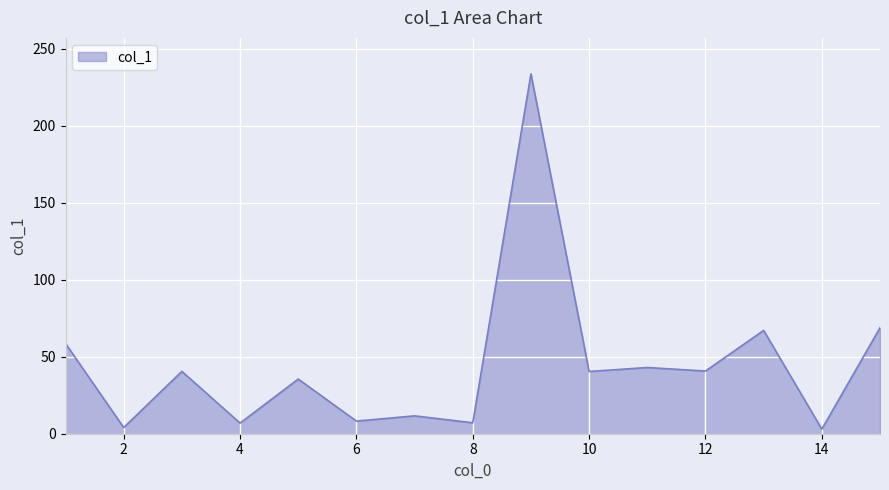

What is the greatest value displayed?

233.7